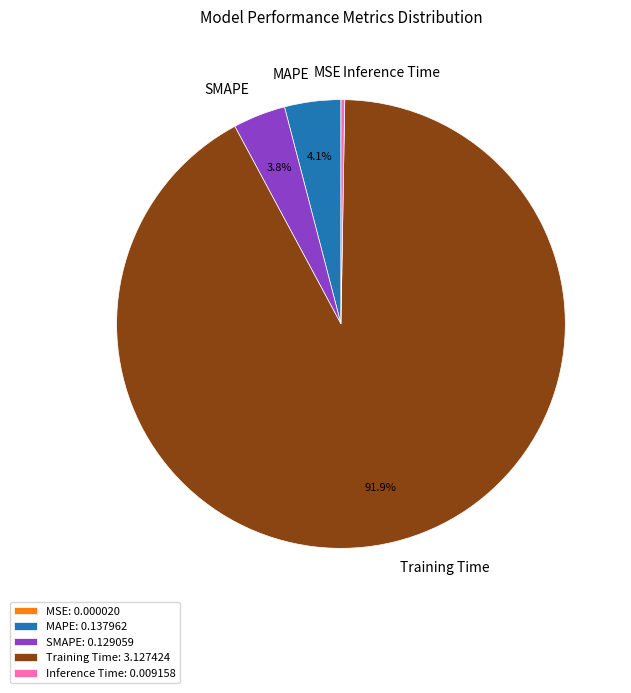

What portion of the pie excludes MAPE?

95.9%